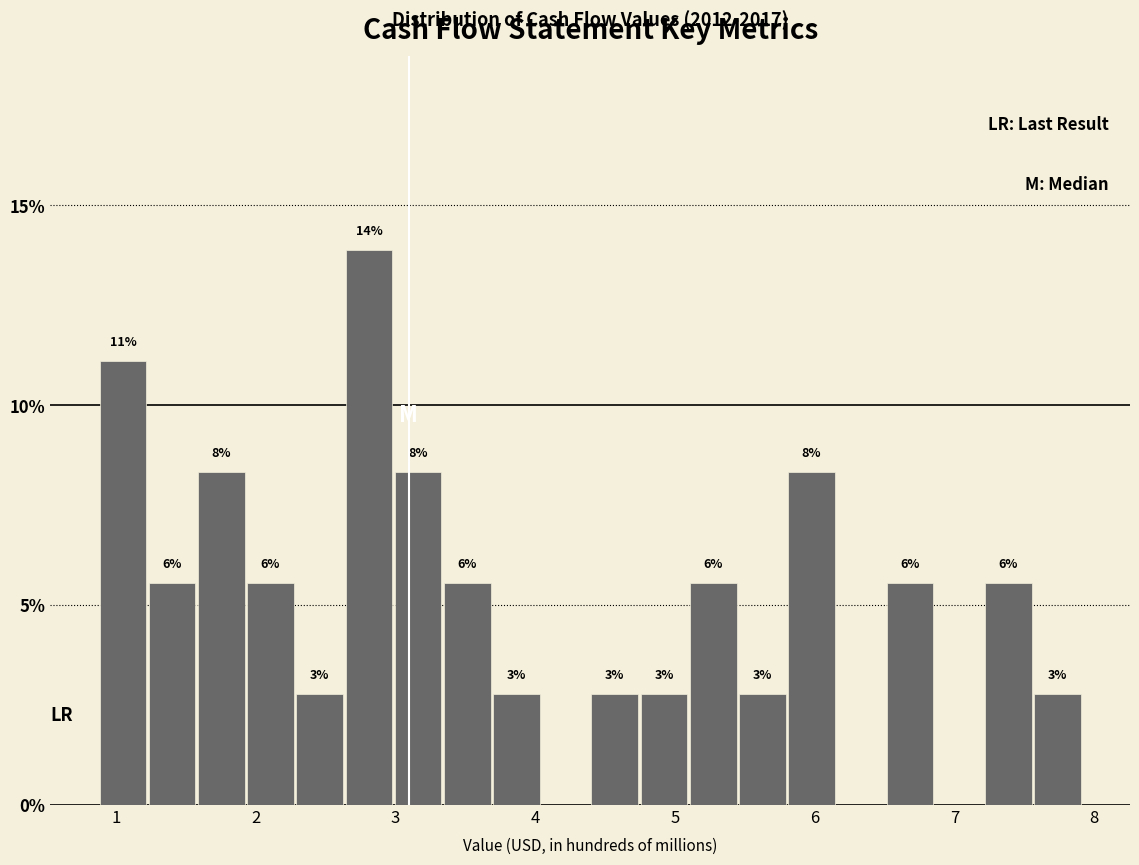

Read against the x-axis, roughly where is the centre of the tallest bar?

2.8